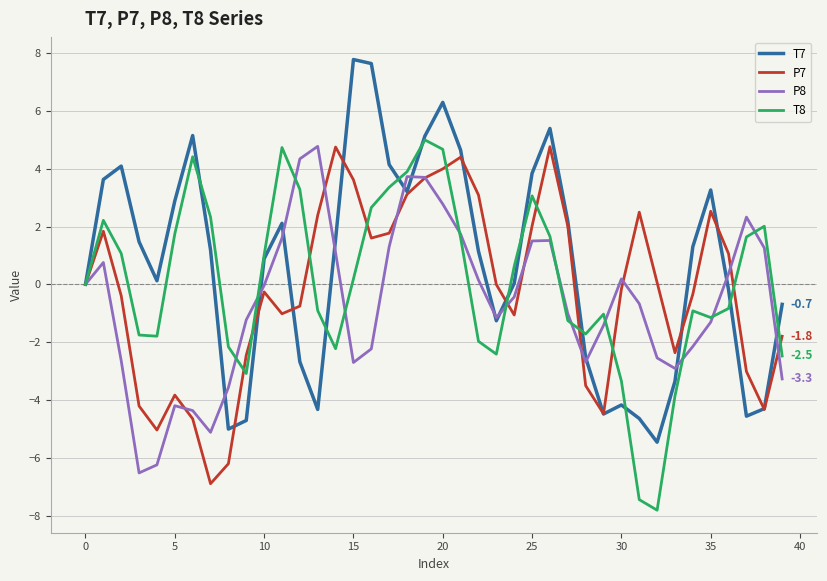

What is the average value of the P8 series?

-0.6